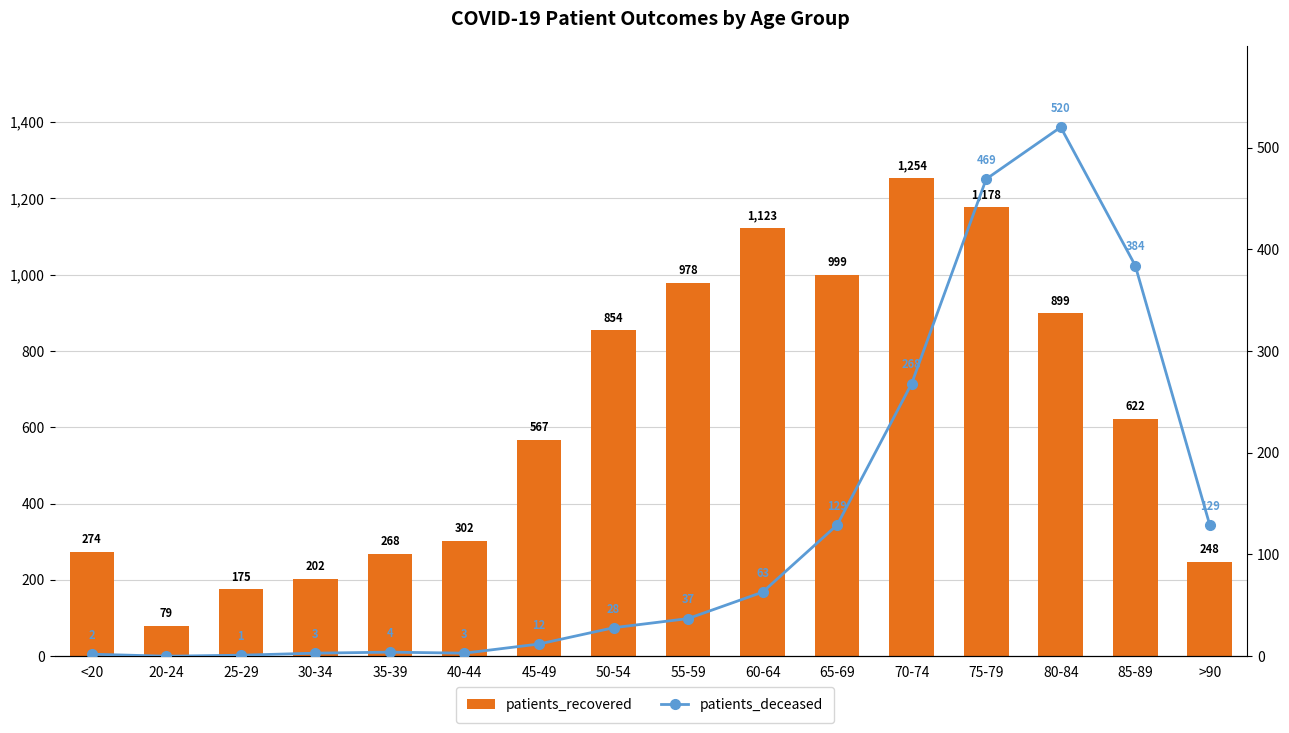

At which category does the chart reach its peak across all series?

70-74